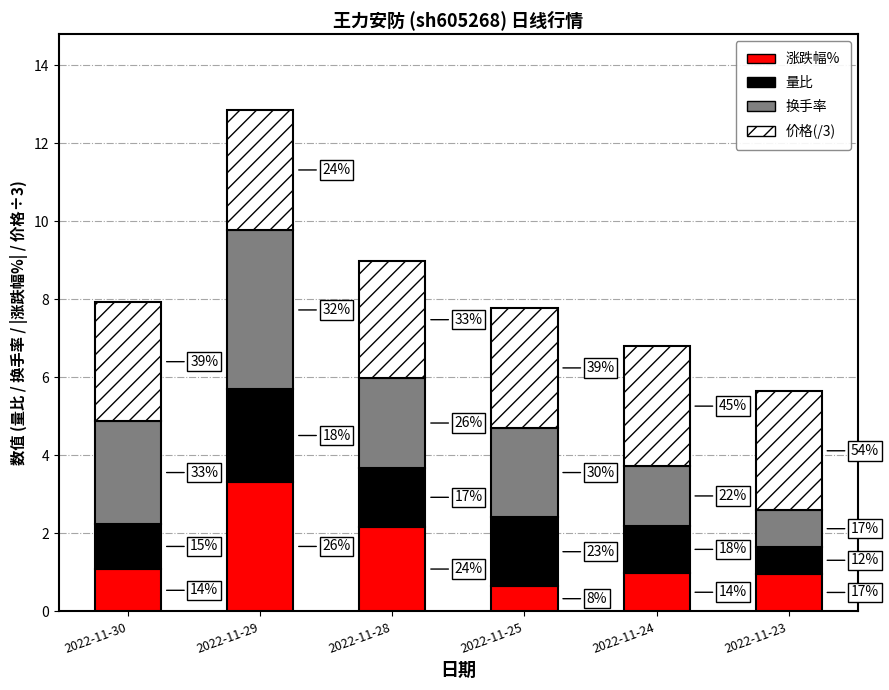

True or false: 量比 has a value of 1.2 at 2022-11-24.

True